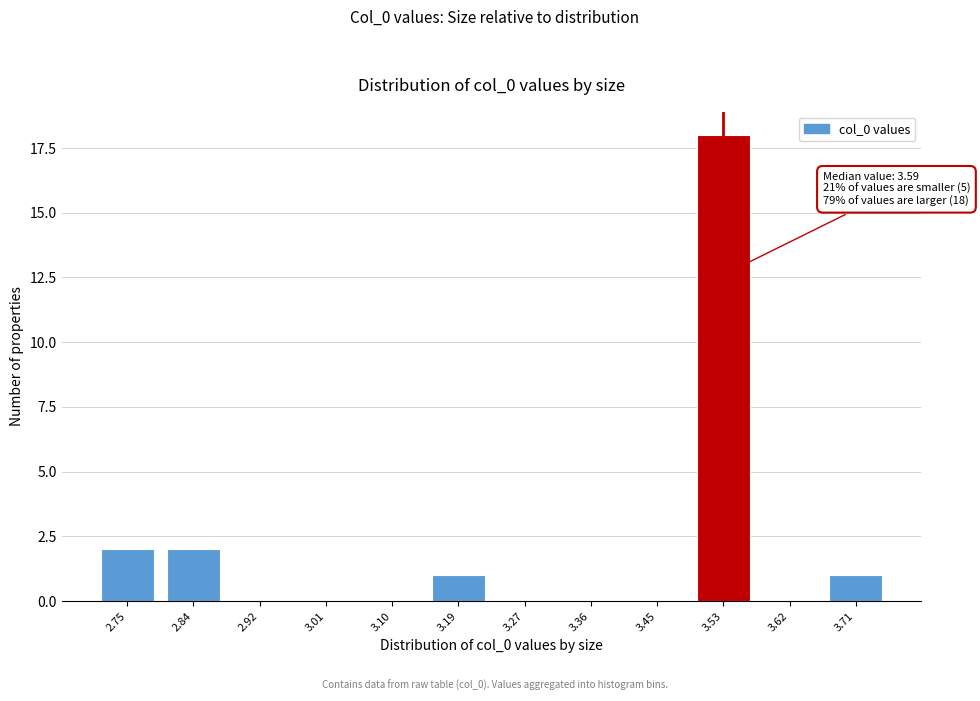

Reading left to right, extract all data points from this chart.

2.75=2	2.84=2	2.92=0	3.01=0	3.10=0	3.19=1	3.27=0	3.36=0	3.45=0	3.53=18	3.62=0	3.71=1